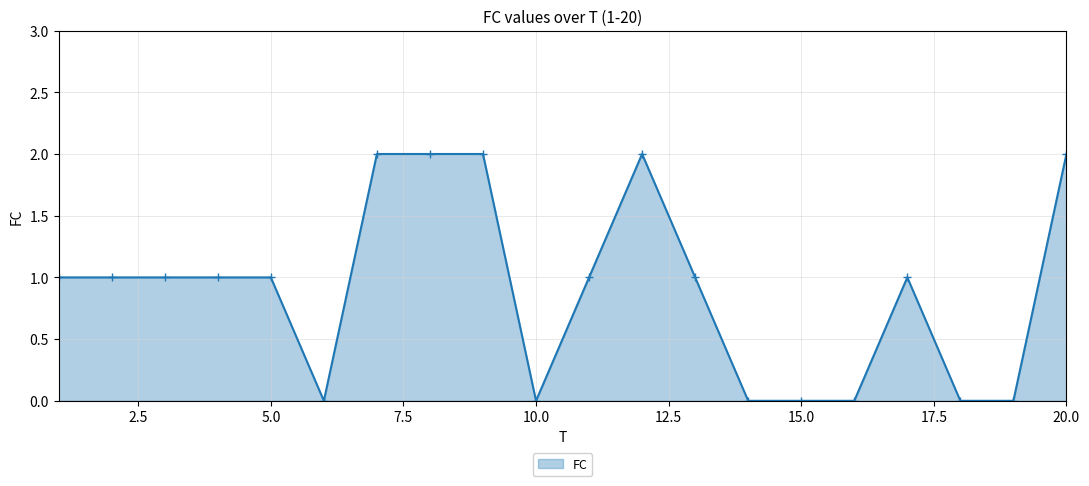

What is the sum of all values?

18